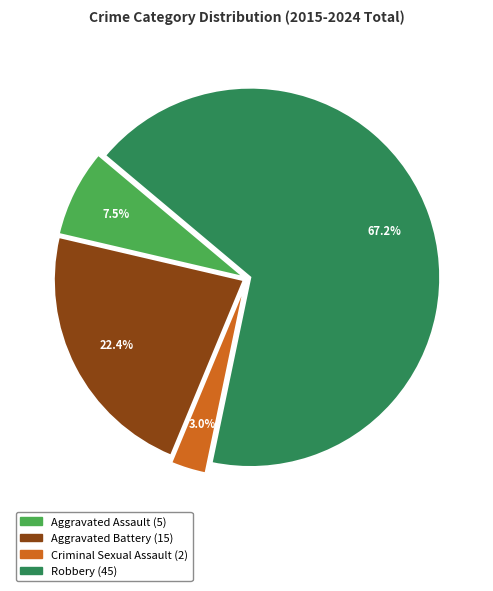

How many slices are in this pie chart?

4